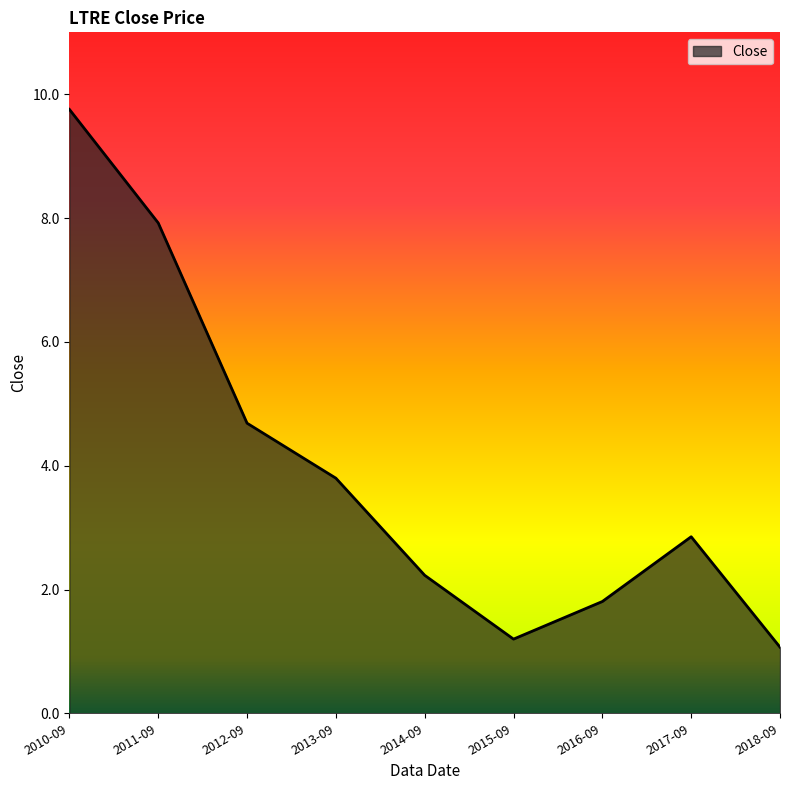

What is the sum of all values?

35.3